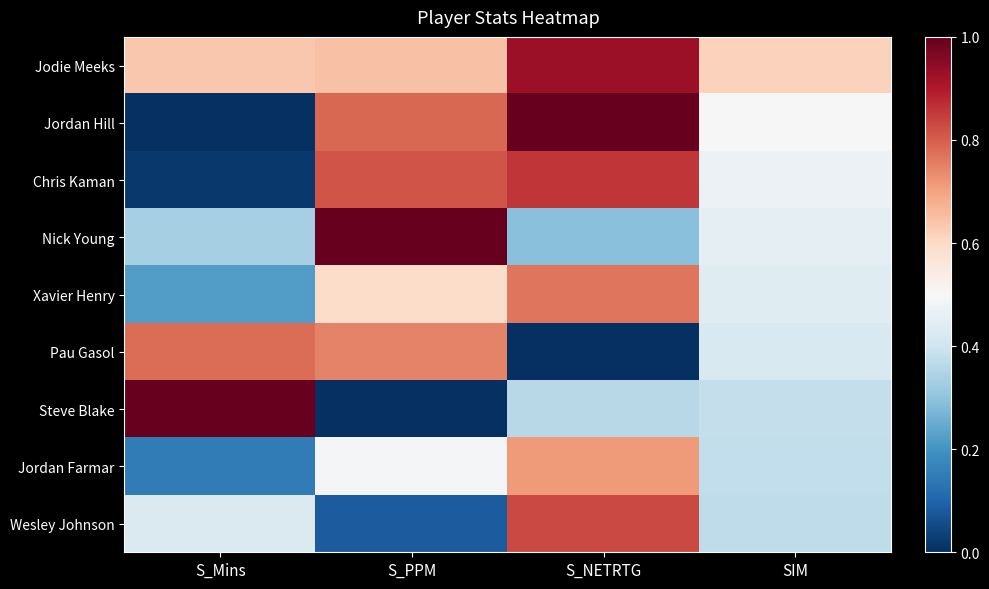

Reading left to right, what are all the values shown in this chart?

Jodie Meeks: S_Mins=0.6	S_PPM=0.6	S_NETRTG=0.9	SIM=0.6
Jordan Hill: S_Mins=0.0	S_PPM=0.8	S_NETRTG=1.0	SIM=0.5
Chris Kaman: S_Mins=0.0	S_PPM=0.8	S_NETRTG=0.9	SIM=0.5
Nick Young: S_Mins=0.3	S_PPM=1.0	S_NETRTG=0.3	SIM=0.5
Xavier Henry: S_Mins=0.2	S_PPM=0.6	S_NETRTG=0.8	SIM=0.4
Pau Gasol: S_Mins=0.8	S_PPM=0.7	S_NETRTG=0.0	SIM=0.4
Steve Blake: S_Mins=1.0	S_PPM=0.0	S_NETRTG=0.4	SIM=0.4
Jordan Farmar: S_Mins=0.2	S_PPM=0.5	S_NETRTG=0.7	SIM=0.4
Wesley Johnson: S_Mins=0.4	S_PPM=0.1	S_NETRTG=0.8	SIM=0.4